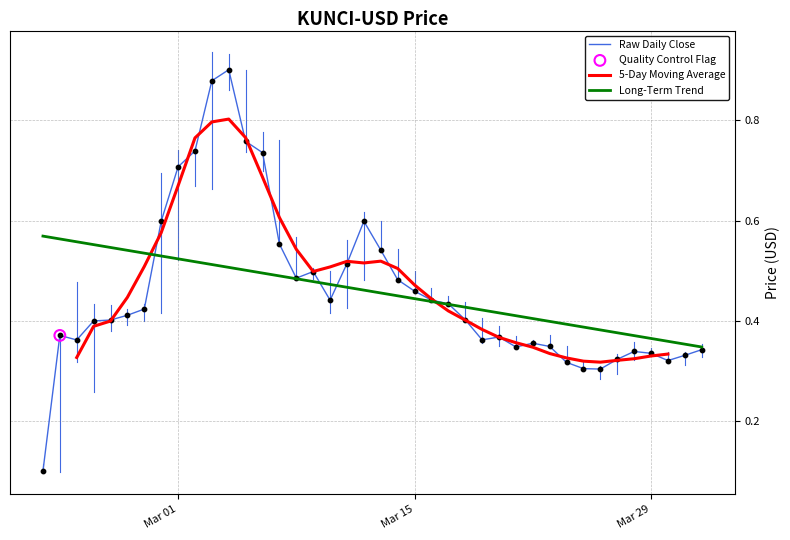

At how many categories does at least one series exceed 0?

40